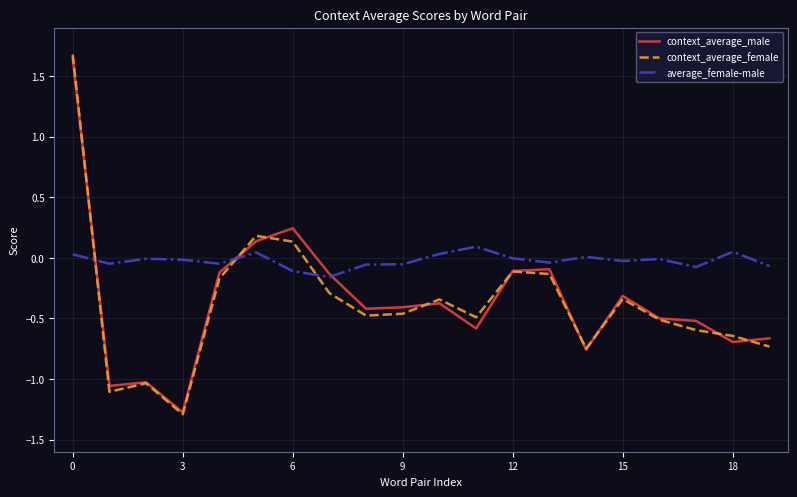

What is the minimum value for context_average_female?

-1.3